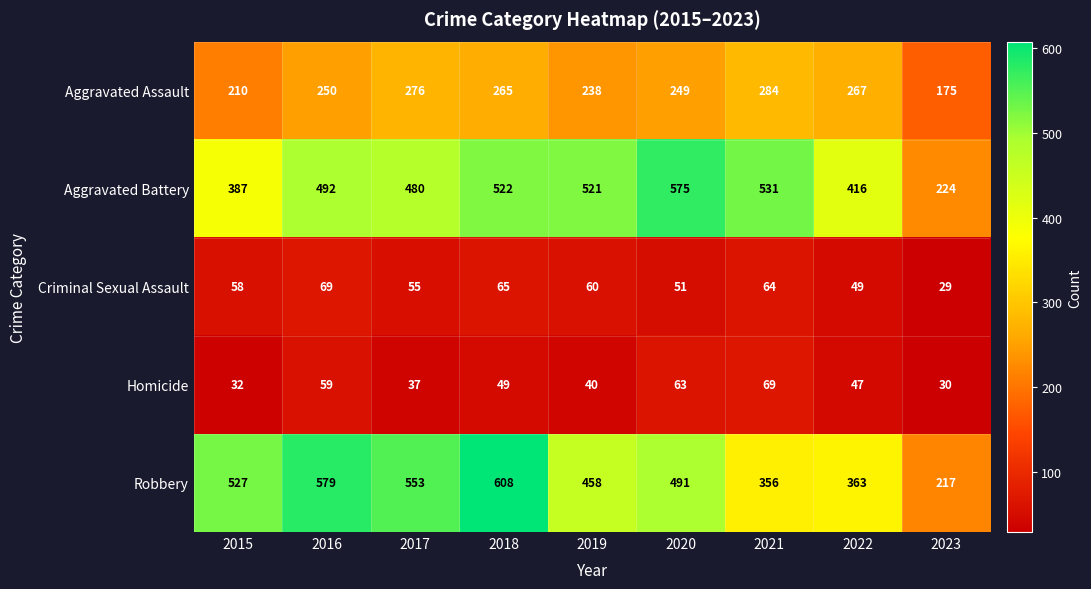

What is the difference between the highest and lowest values at 2015?

495